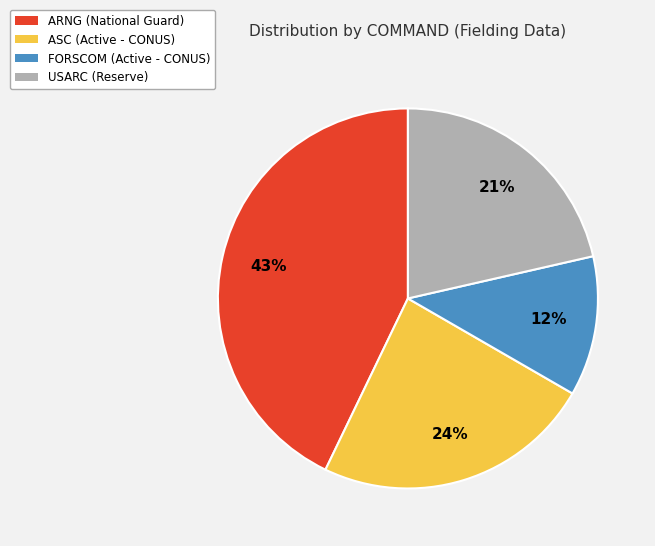

Which slice is the smallest?

FORSCOM